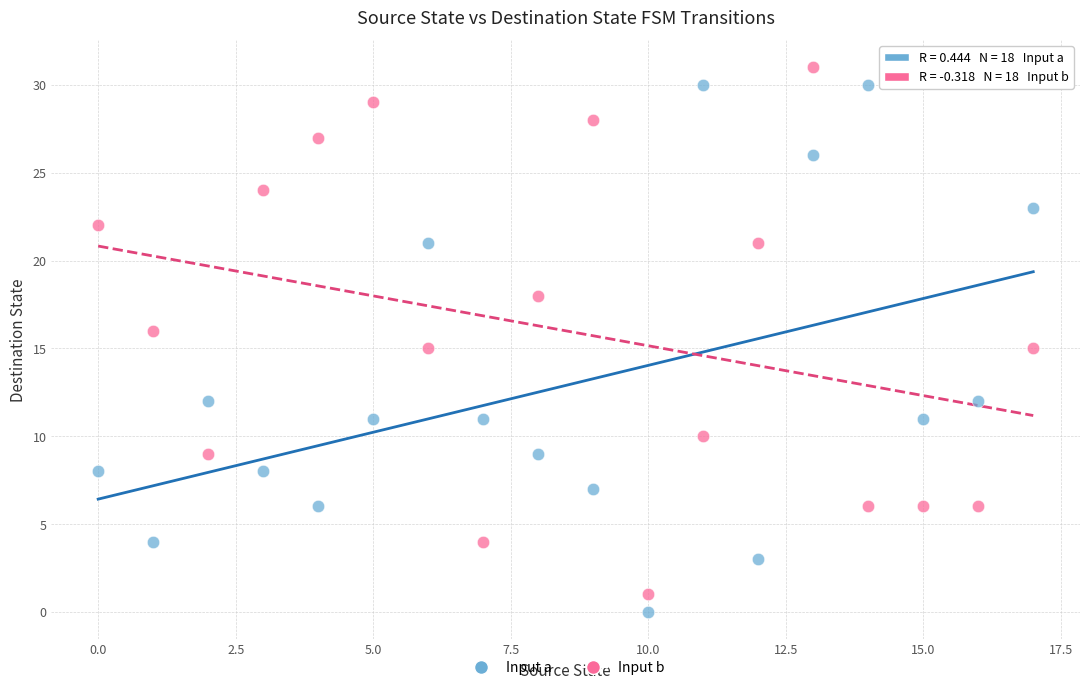

Across all data points, what is the range of Y values (max minus min)?

31